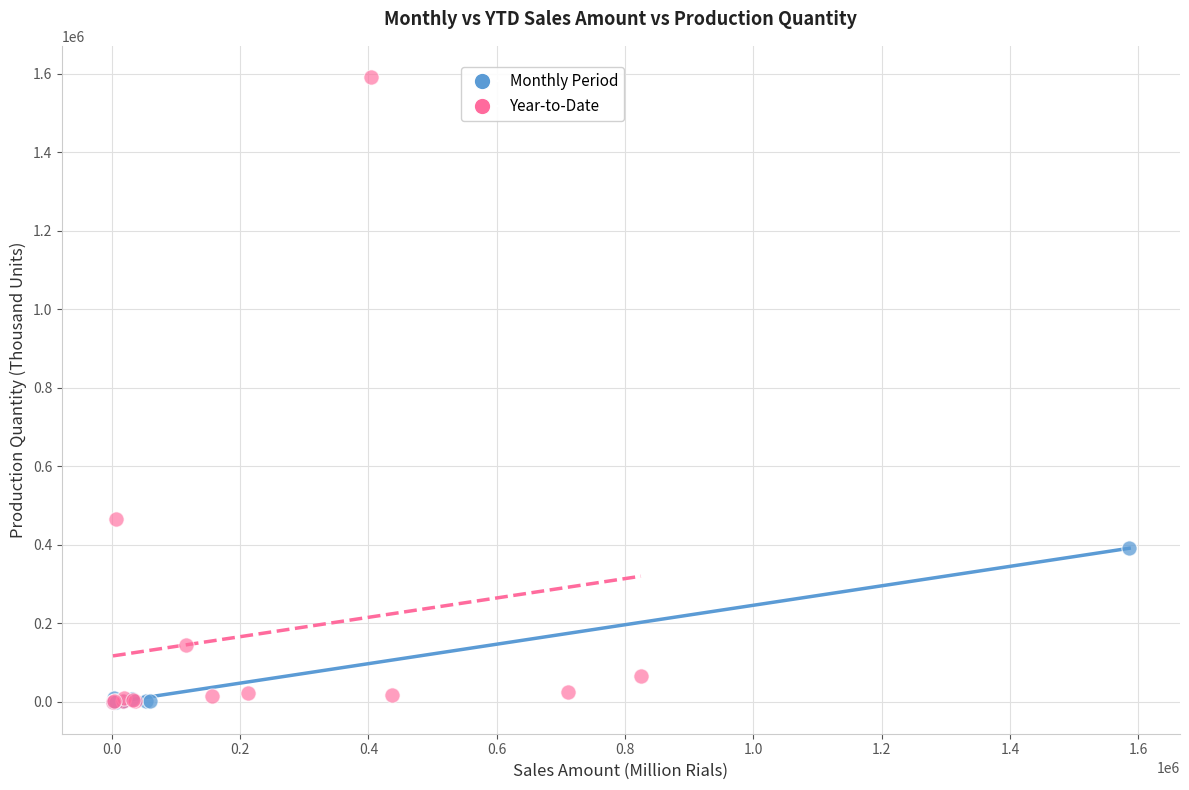

Which series has the widest spread of Y values?

Year-to-Date